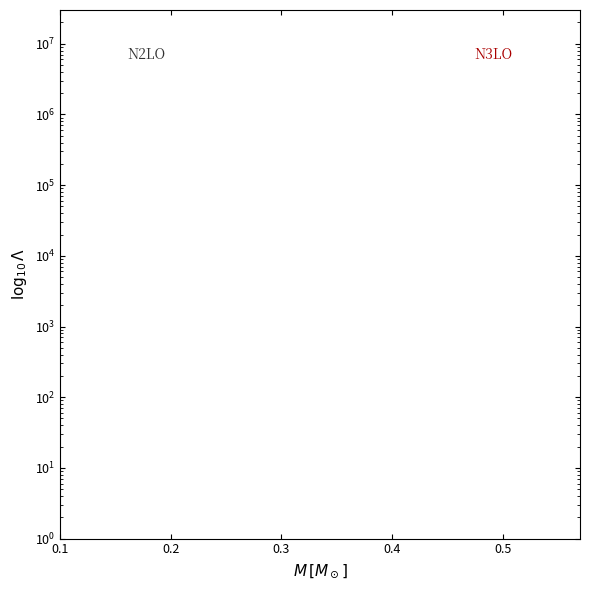

True or false: N2LO has more than 1 points higher than both neighbors.

False